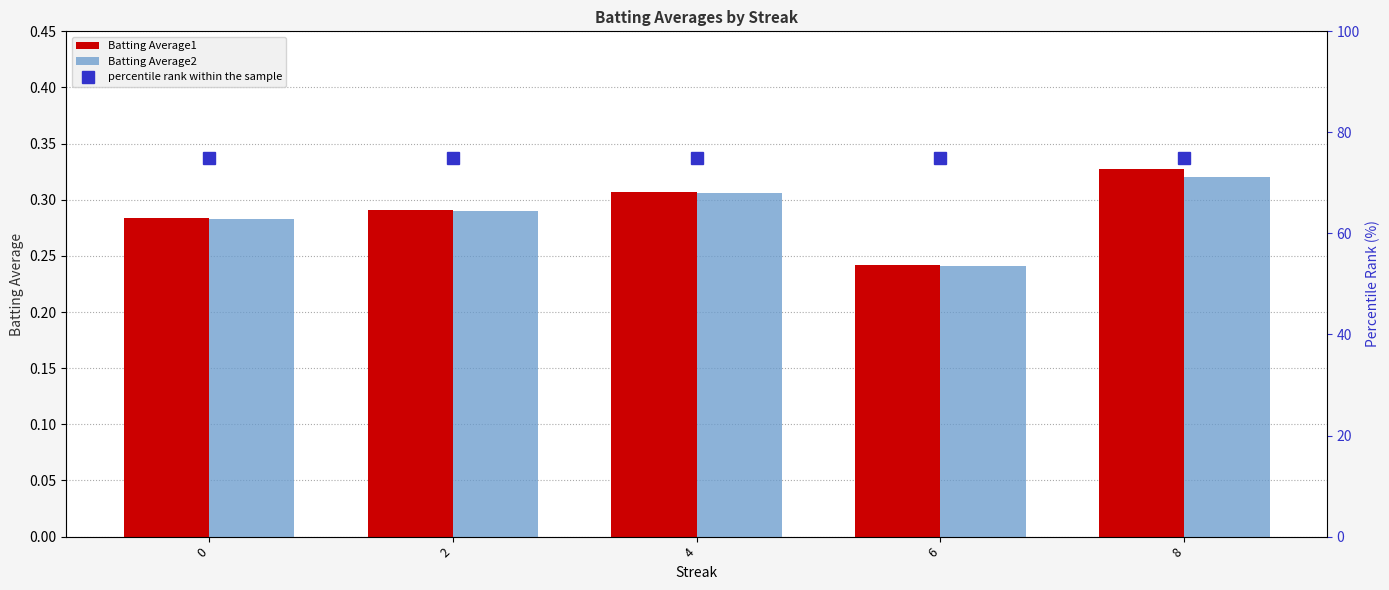

Where is Batting Average2 nearest to the value 0?

6